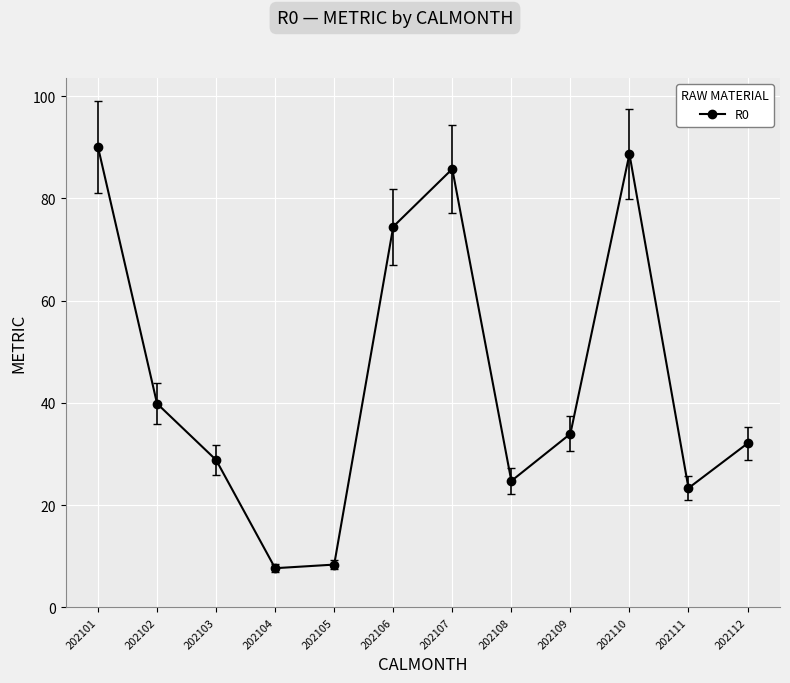

What is the change in value from 202103 to 202112?

+3.2